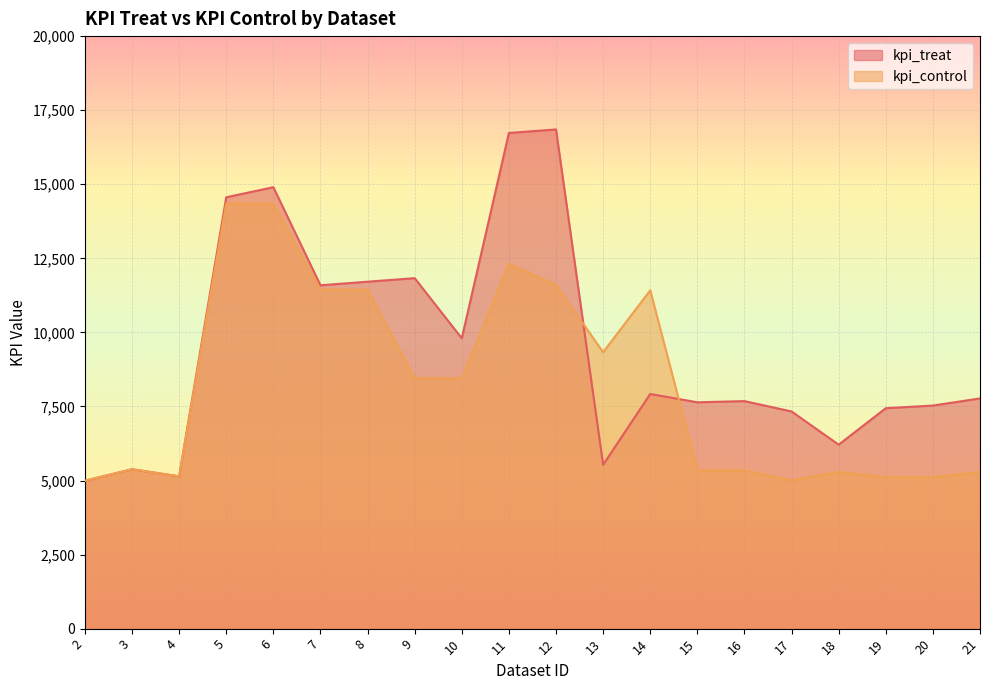

At which category does the chart reach its minimum across all series?

2